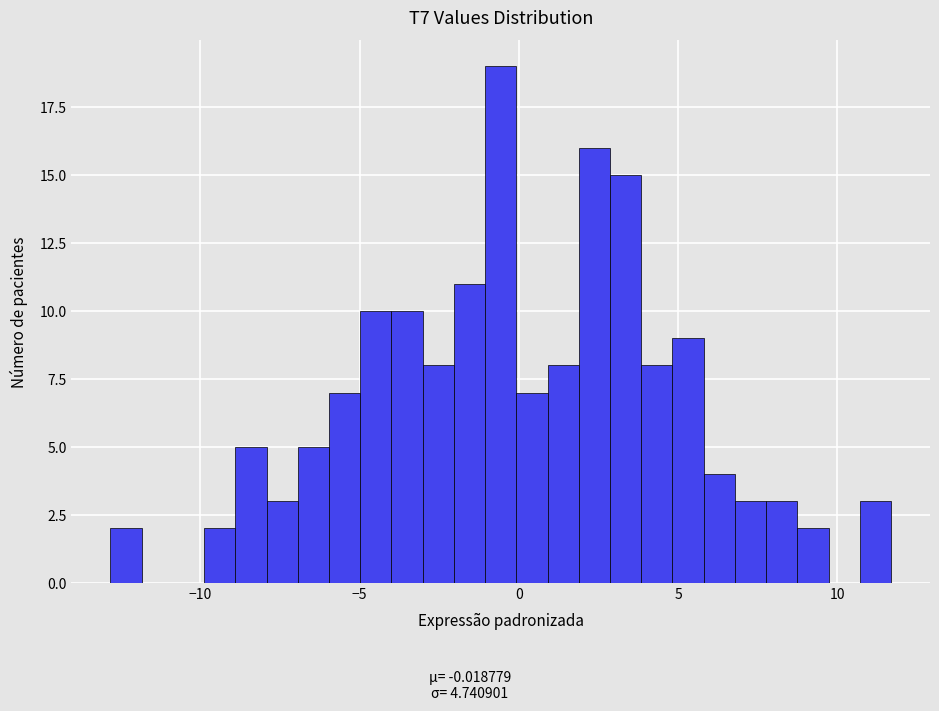

Around what value on the x-axis is the tallest bar? Give the approximate position of its centre, as read against the axis.

-0.5